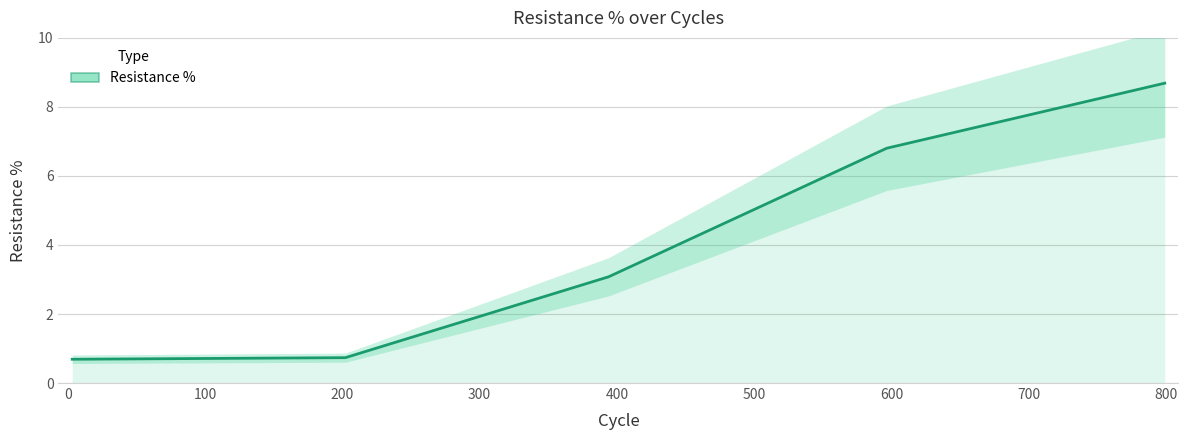

Reading left to right, what are all the values shown in this chart?

0.7	0.7	3.1	6.8	8.7